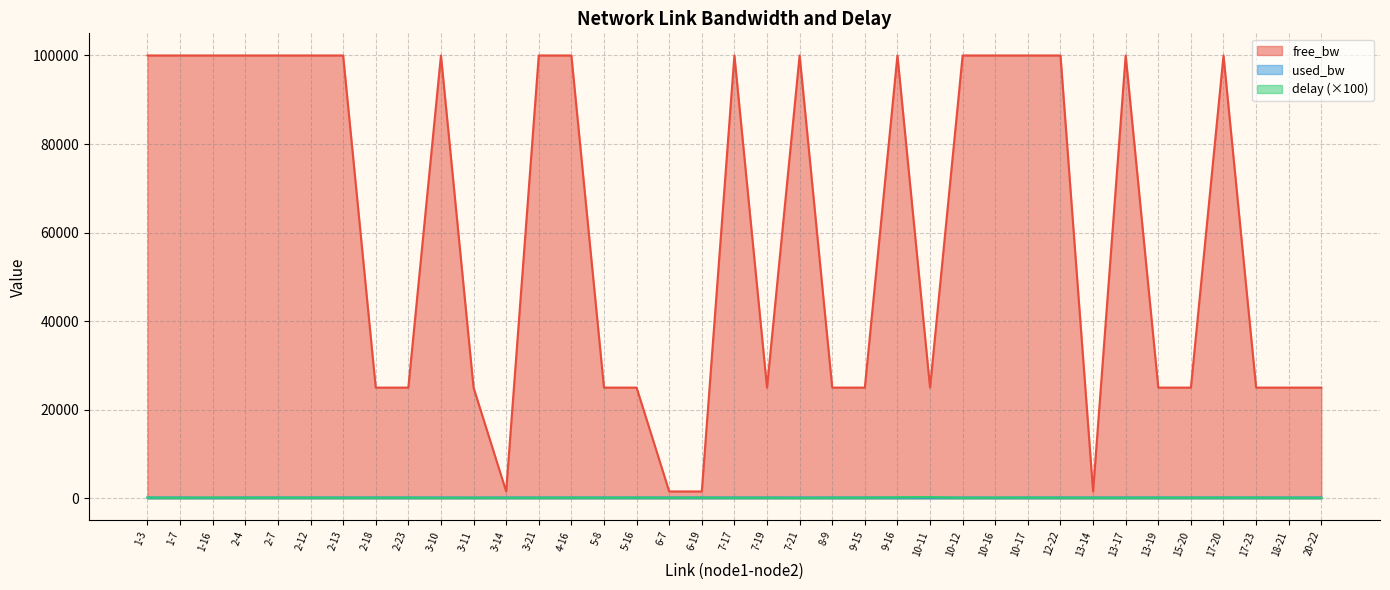

True or false: used_bw has a value of 130.9 at 2-18.

False